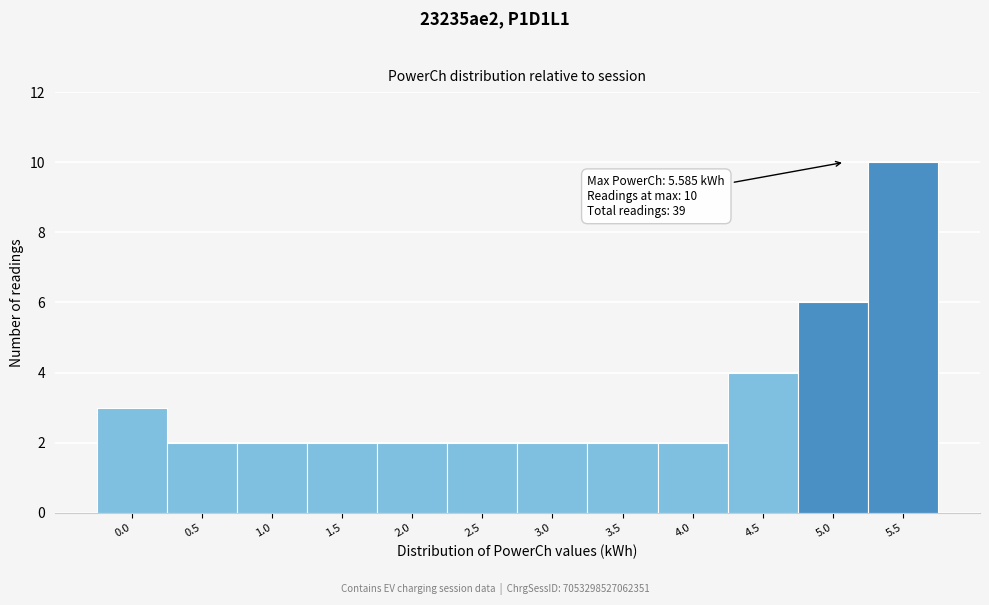

Reading left to right, extract all data points from this chart.

3	2	2	2	2	2	2	2	2	4	6	10